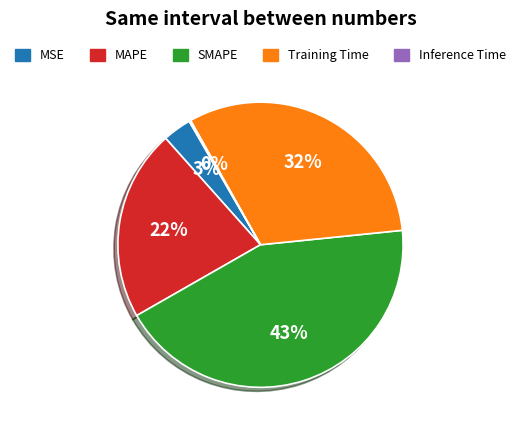

Approximately how many times larger is the value at MAPE compared to SMAPE?

0.5